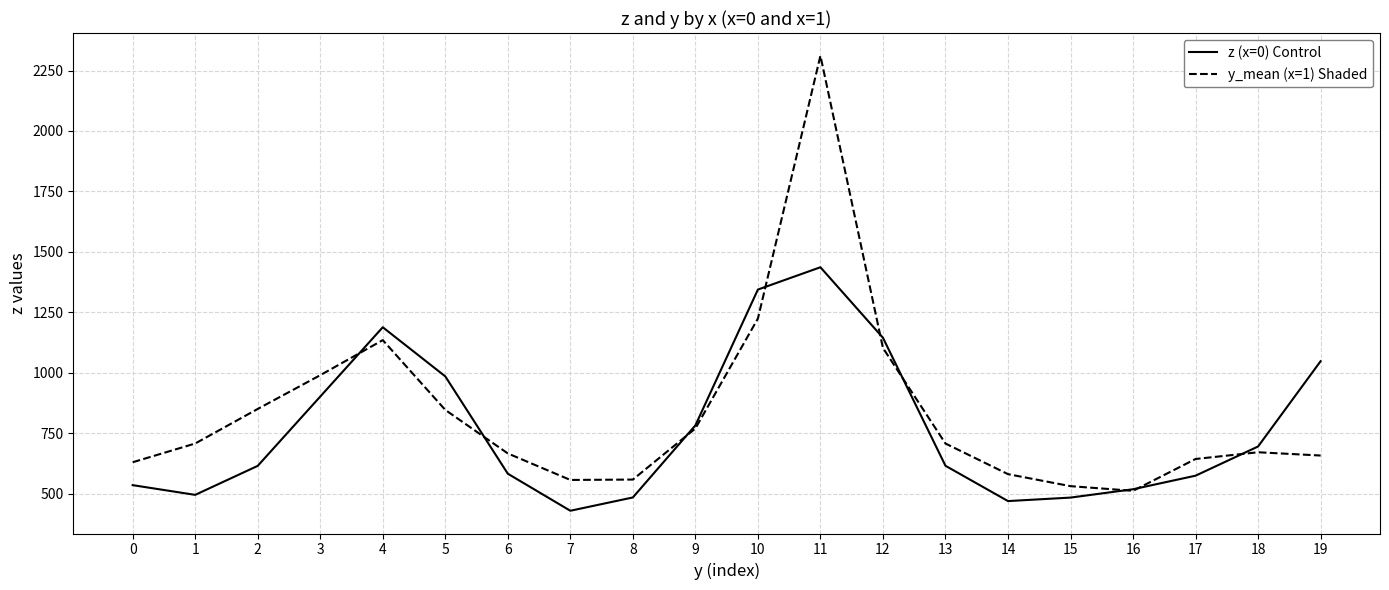

At 3, list the series in order from largest to smallest.

y_mean (x=1) Shaded, z (x=0) Control